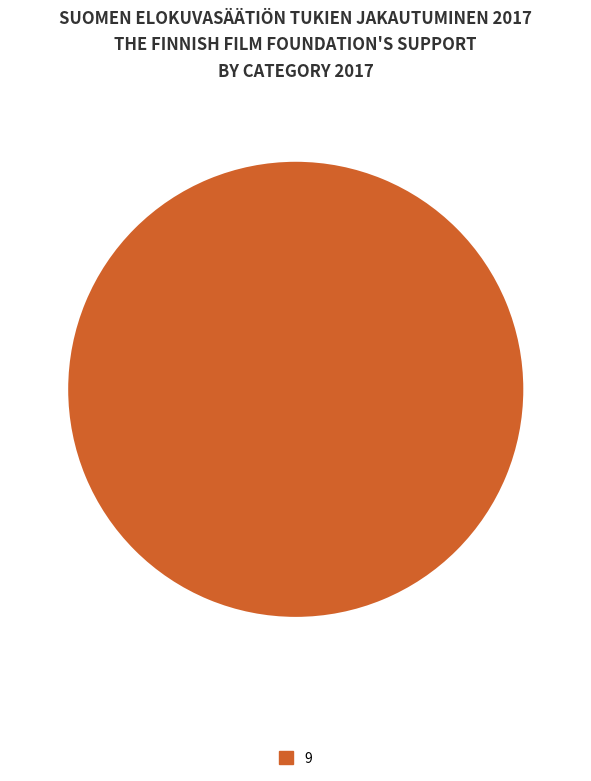

Does any single category account for the majority?

Yes